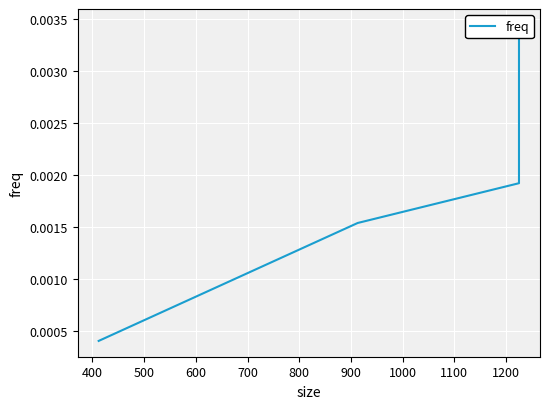

The chart shows a value of 0.0 at 600. True or false?

True